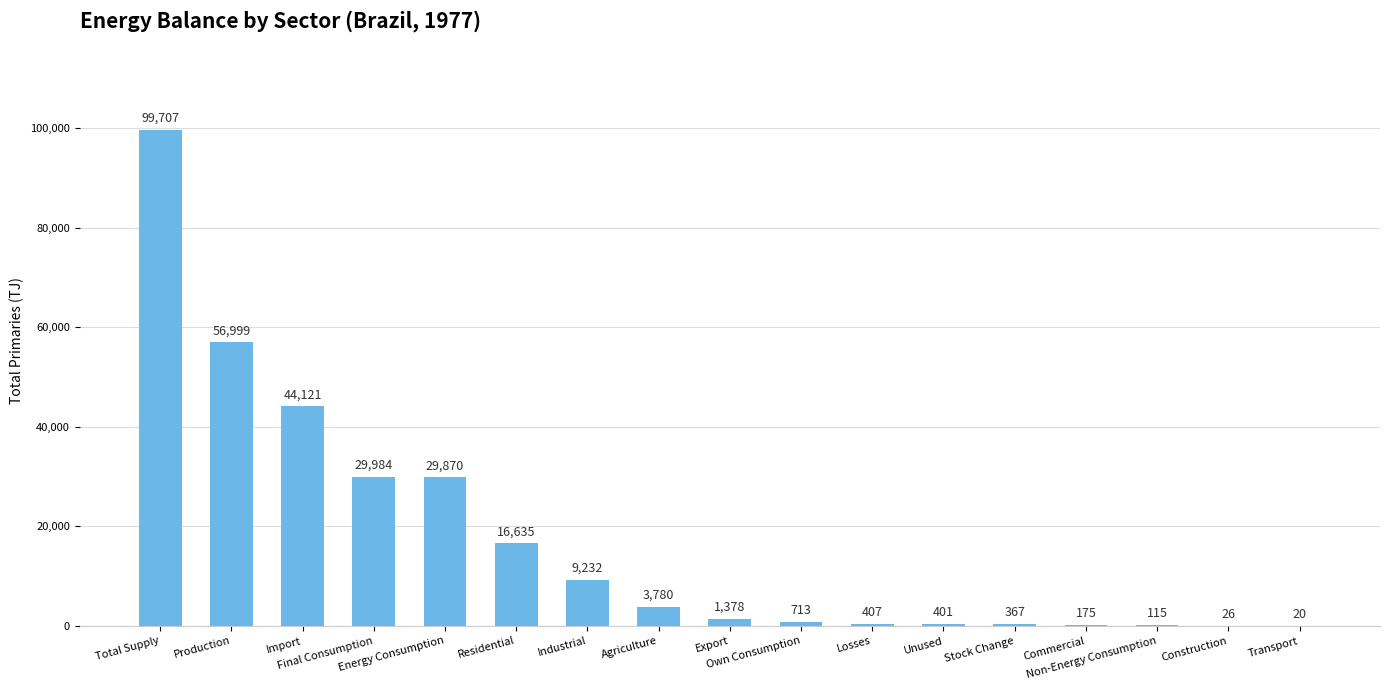

What is the greatest value displayed?

99707.3